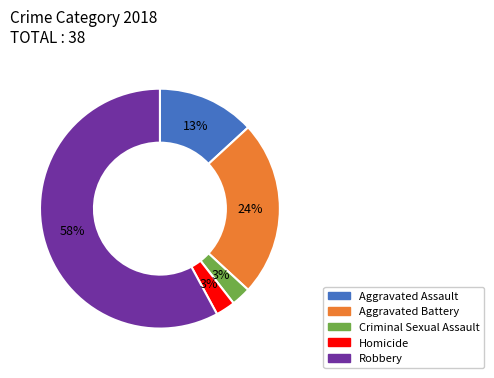

Count the number of slices in the pie.

5